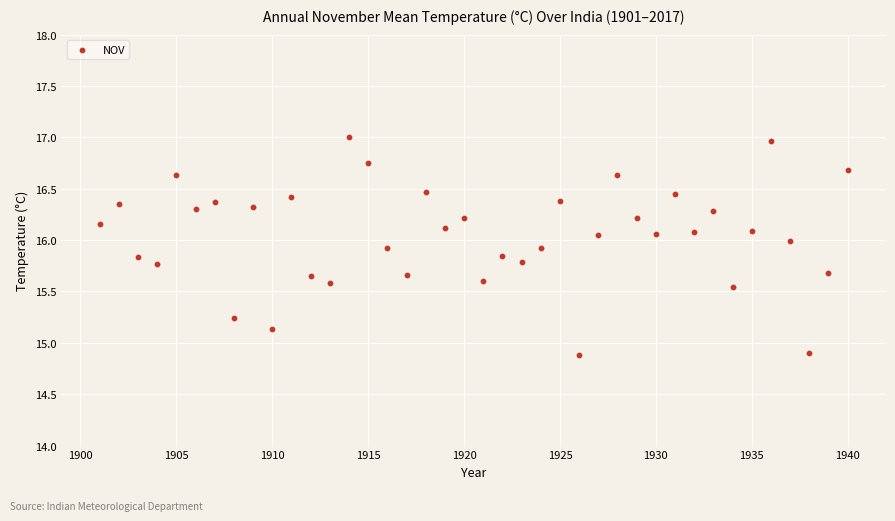

What is the range of X values (max minus min)?

39.0